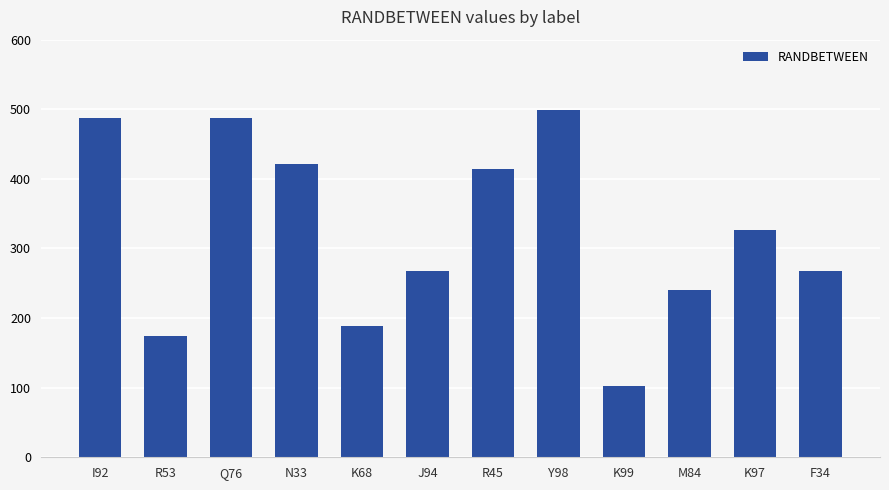

What is the maximum value shown in the chart?

499